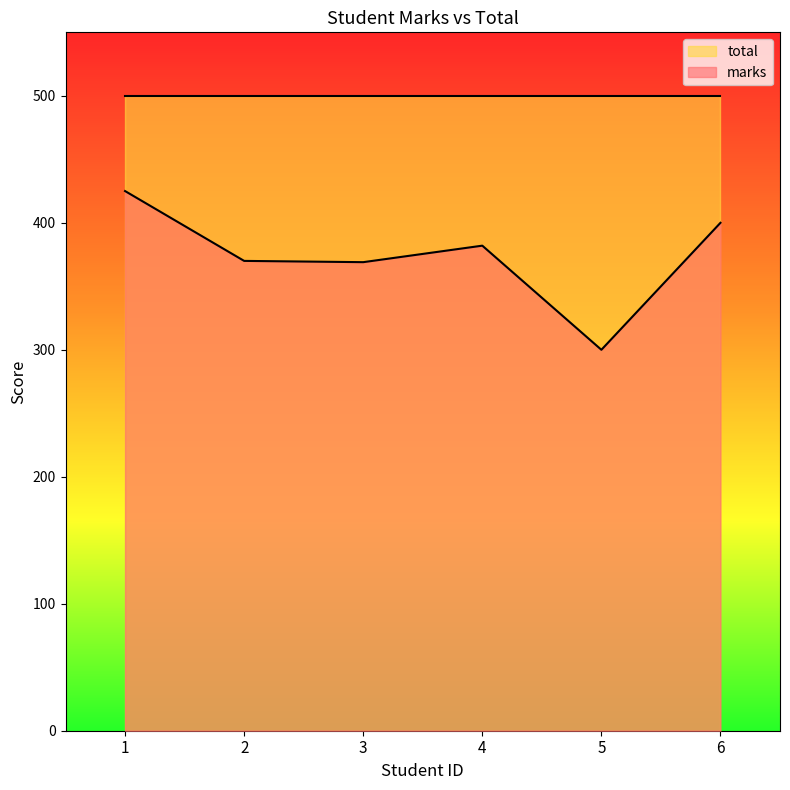

How many categories are shown in the chart?

6